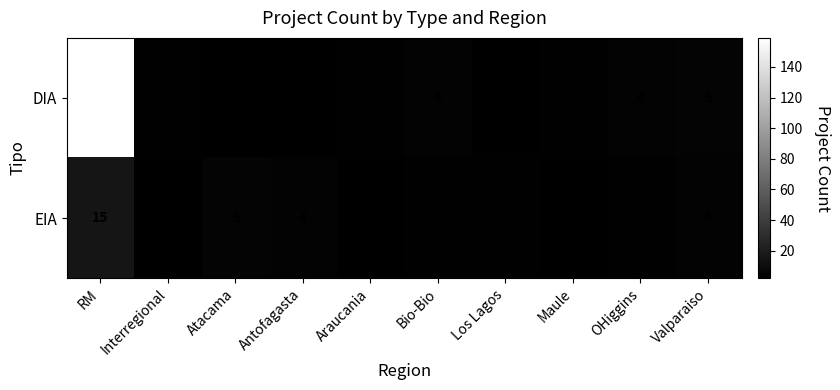

Which category has the highest value in the EIA series?

RM